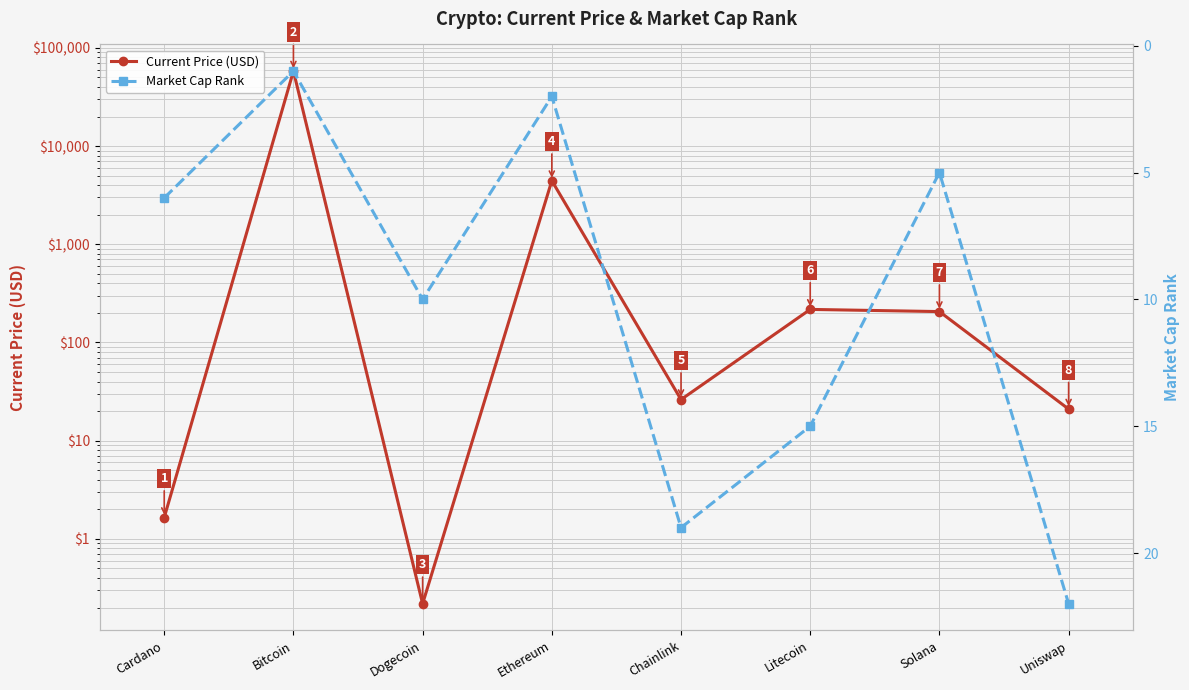

Reading right to left, list all the values displayed in this chart.

Current Price (USD): 21.0	206.3	217.2	26.2	4442.0	0.2	58047.0	1.6
Market Cap Rank: 22.0	5.0	15.0	19.0	2.0	10.0	1.0	6.0